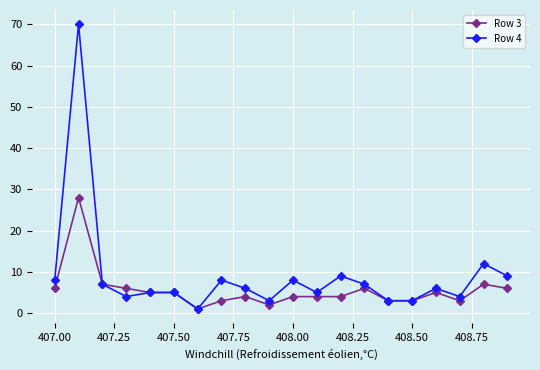

Is this an area chart (filled region under the line)?

No